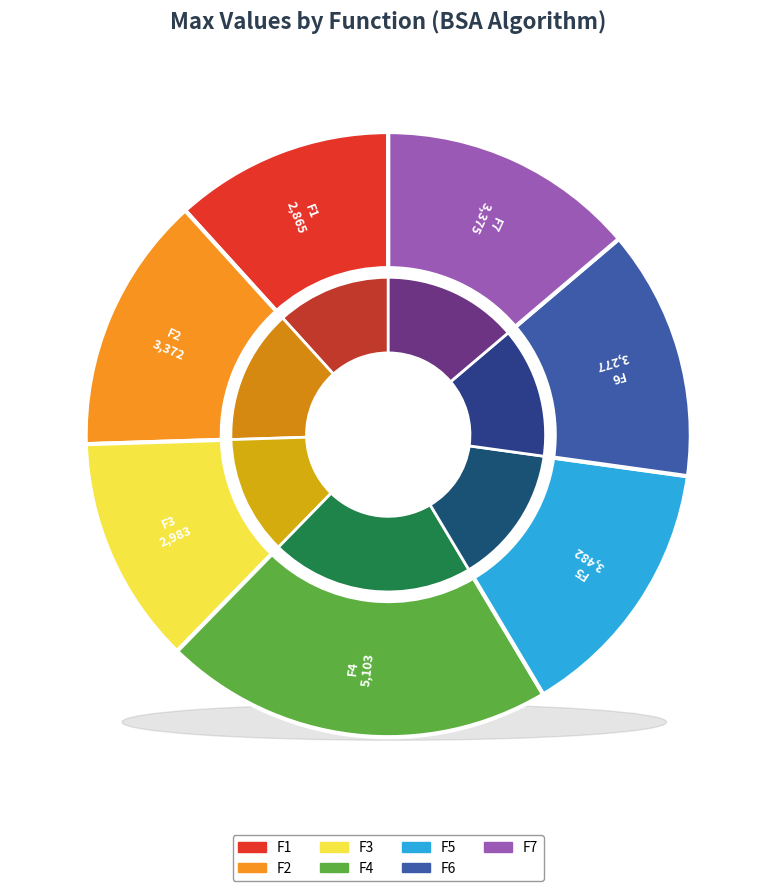

True or false: F6 accounts for 25% of the total.

False